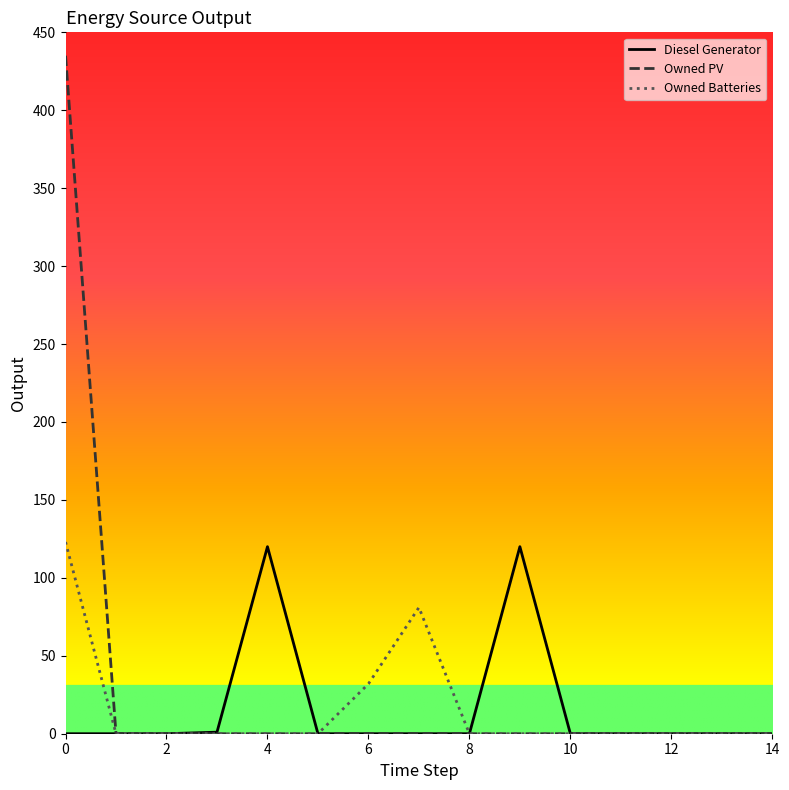

How many distinct data groups are displayed?

3